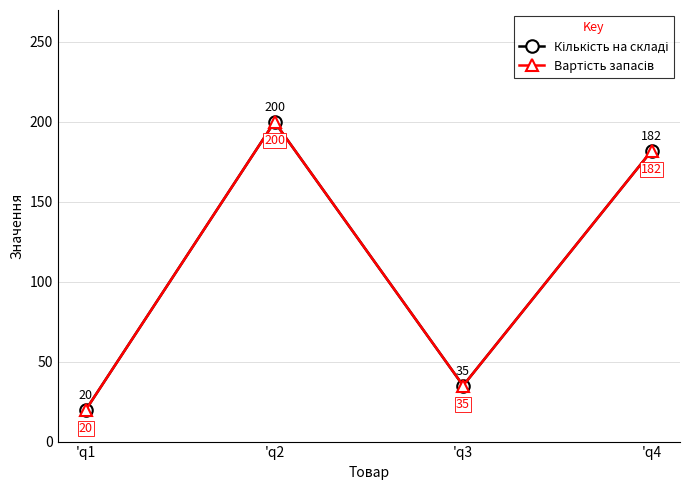

How many lines are shown in the chart?

2